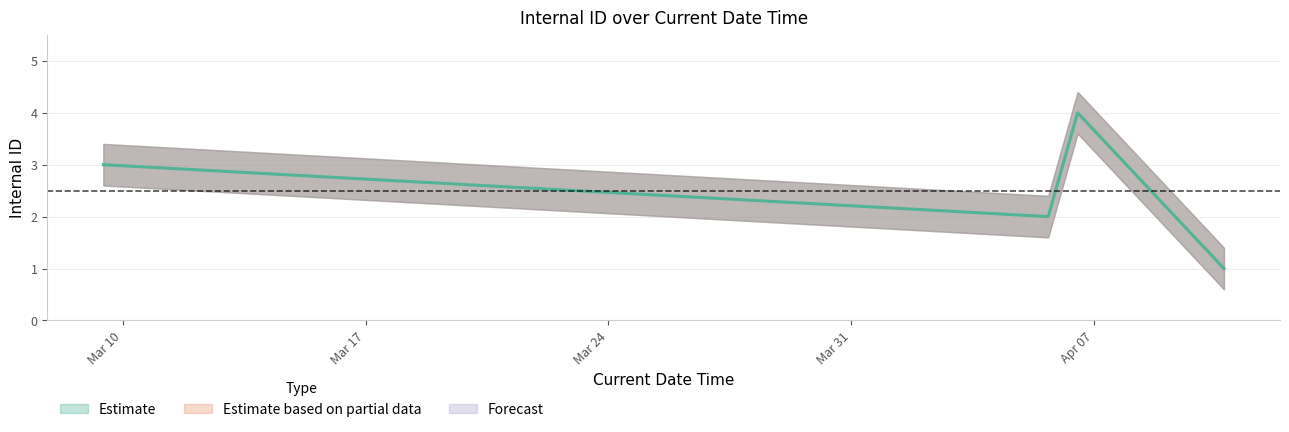

Which label corresponds to the smallest value in the chart?

2023-04-10 17:59:44